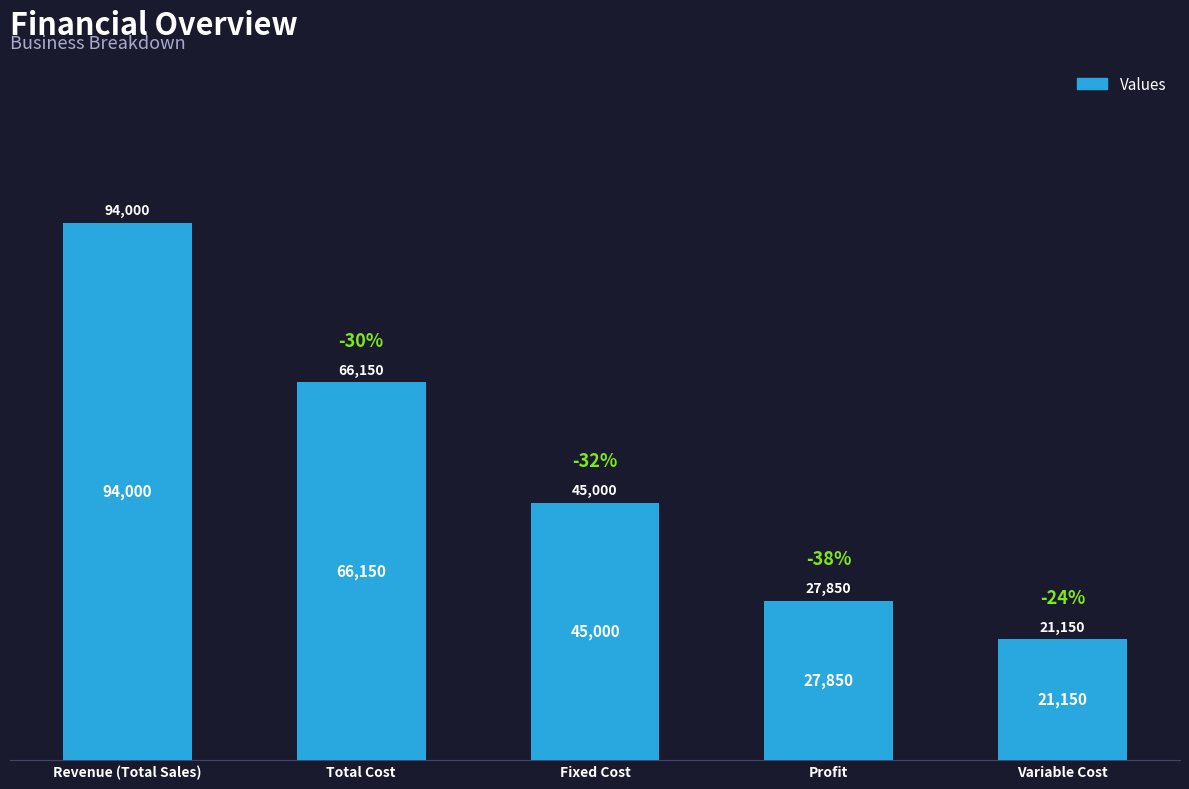

What is the label of the 4th bar from the left?

Profit